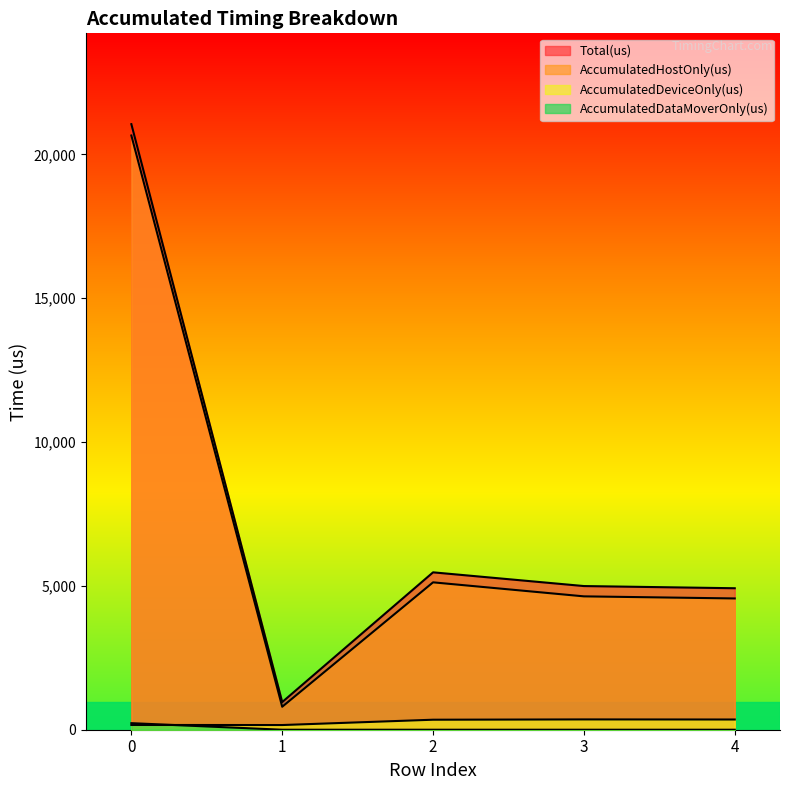

What are all the series names shown in the legend?

AccumulatedHostOnly(us), AccumulatedDeviceOnly(us), AccumulatedDataMoverOnly(us), Total(us)